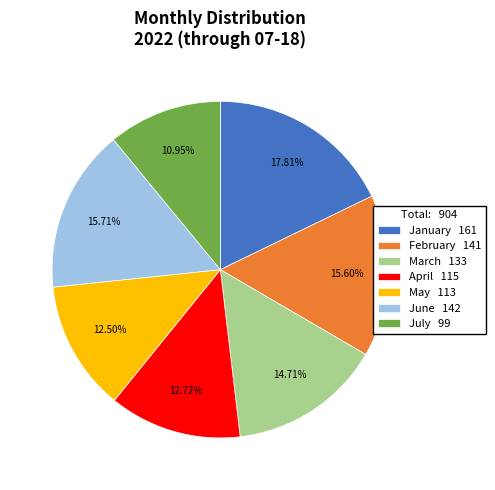

Is the sum of January and June greater than half?

No